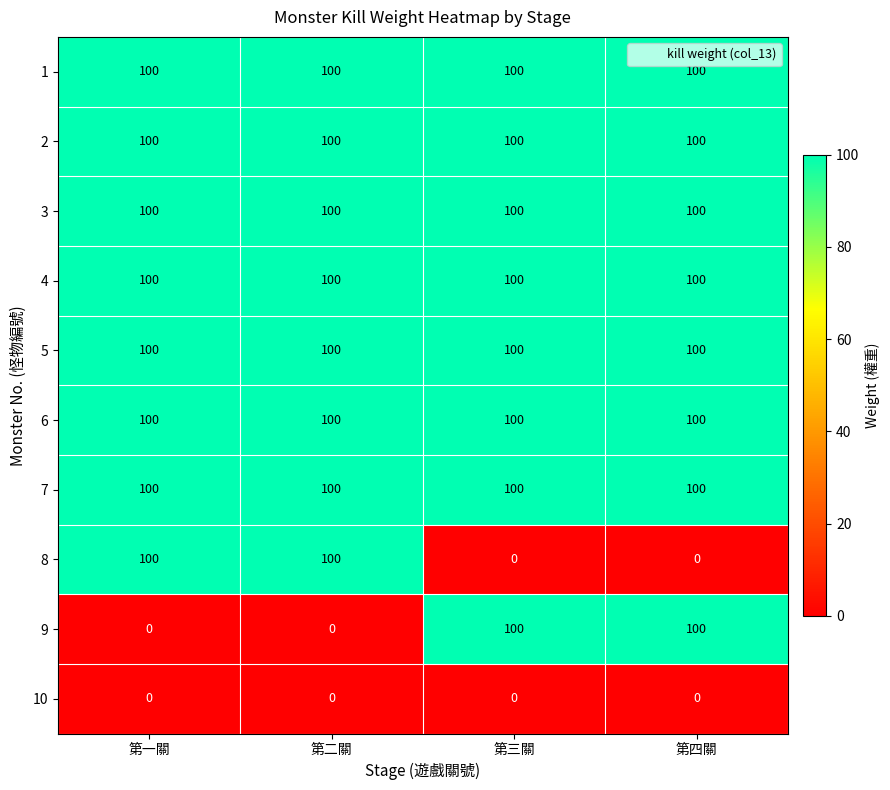

What is the approximate value of 5 at 第二關?

100